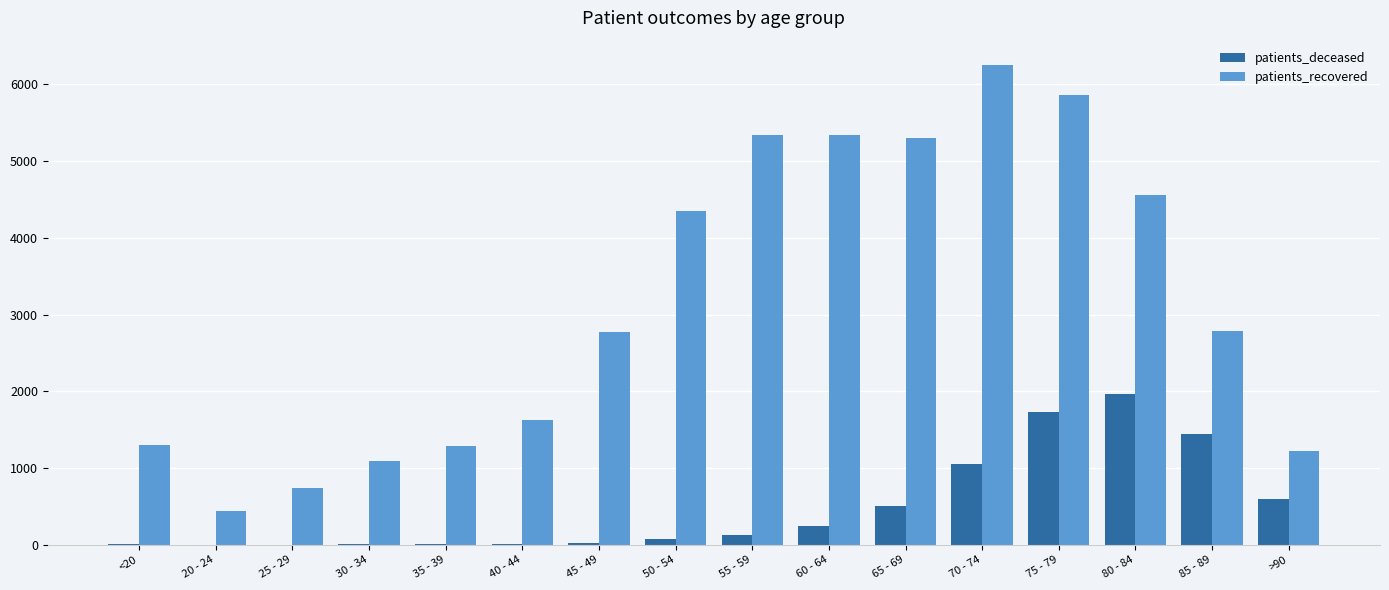

What is the sum of all patients_deceased values?

7802